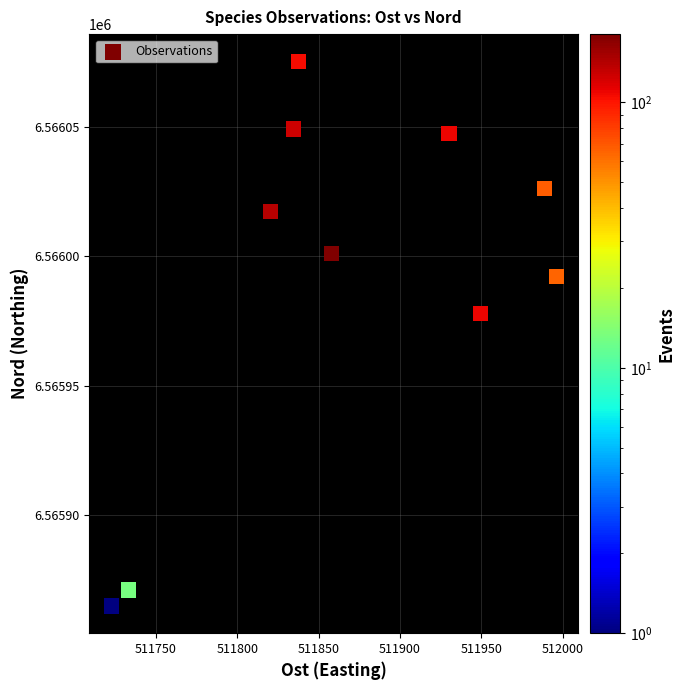

What Y value in the scatter plot is closest to 6565970?

6565977.8